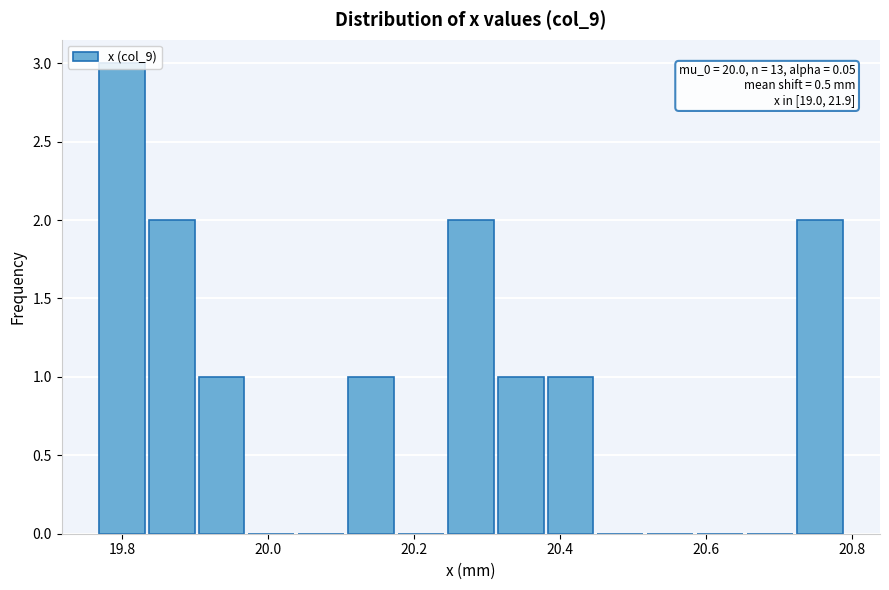

Around what value on the x-axis is the tallest bar? Give the approximate position of its centre, as read against the axis.

19.80